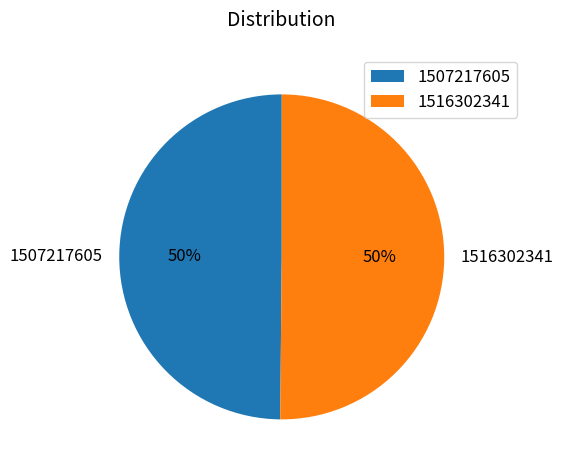

Do 1507217605 and 1516302341 together represent more than half of the pie?

Yes